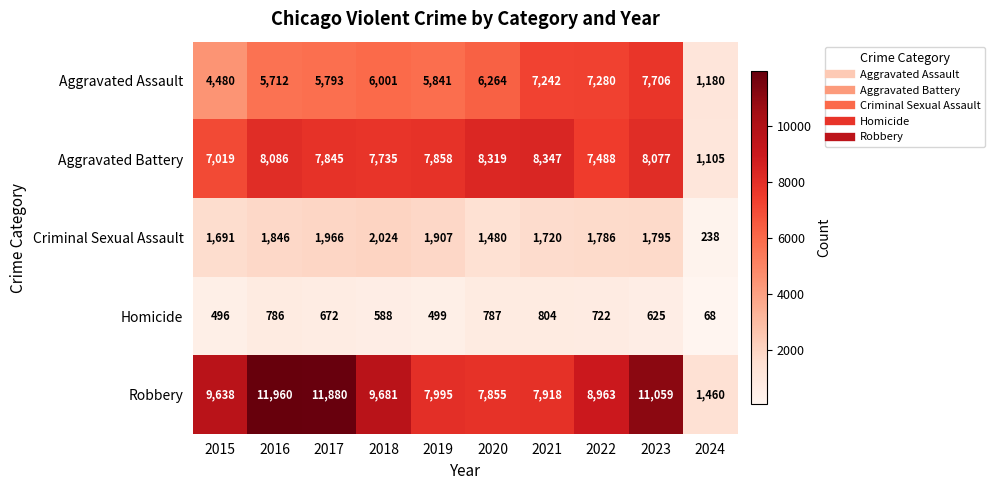

Where is Robbery nearest to the value 6710?

2020